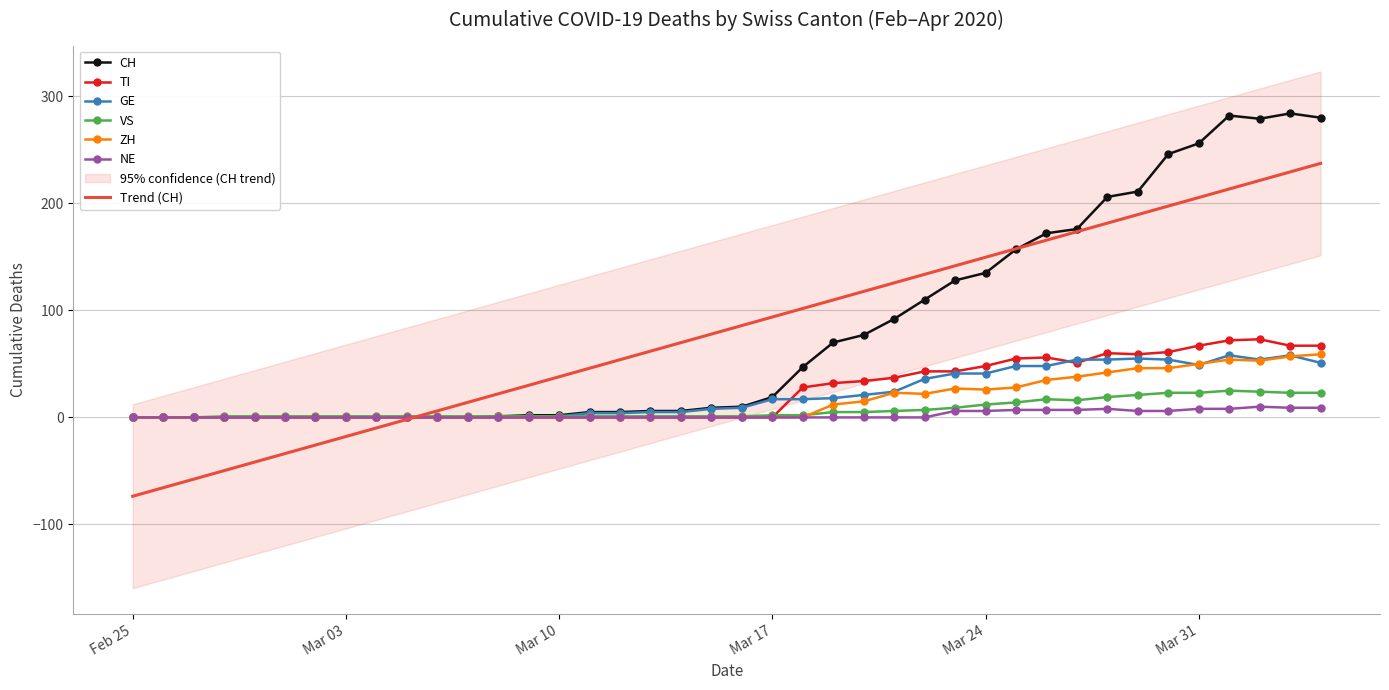

What is the highest value of the ZH series?

59.0